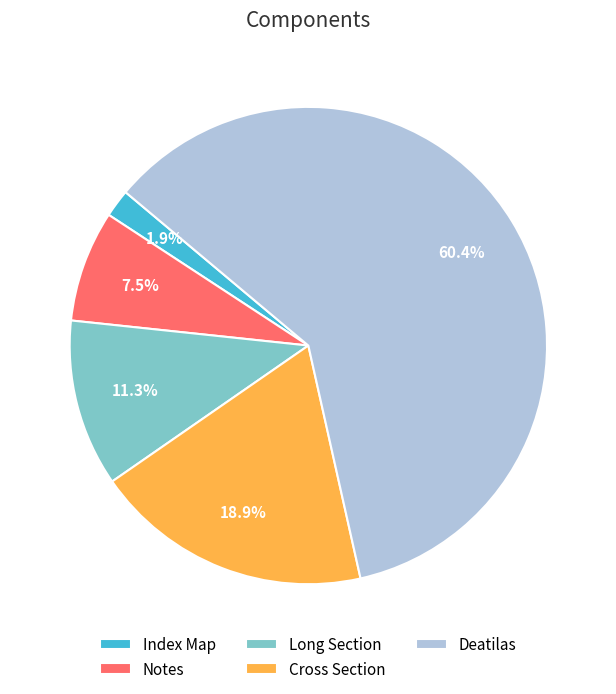

What is the smallest slice in the pie chart?

Index Map